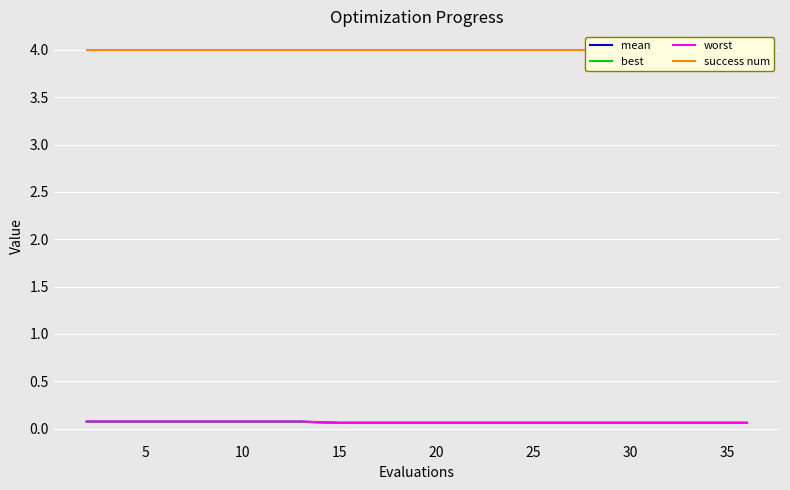

The worst series shows 0.1 at 25. True or false?

True